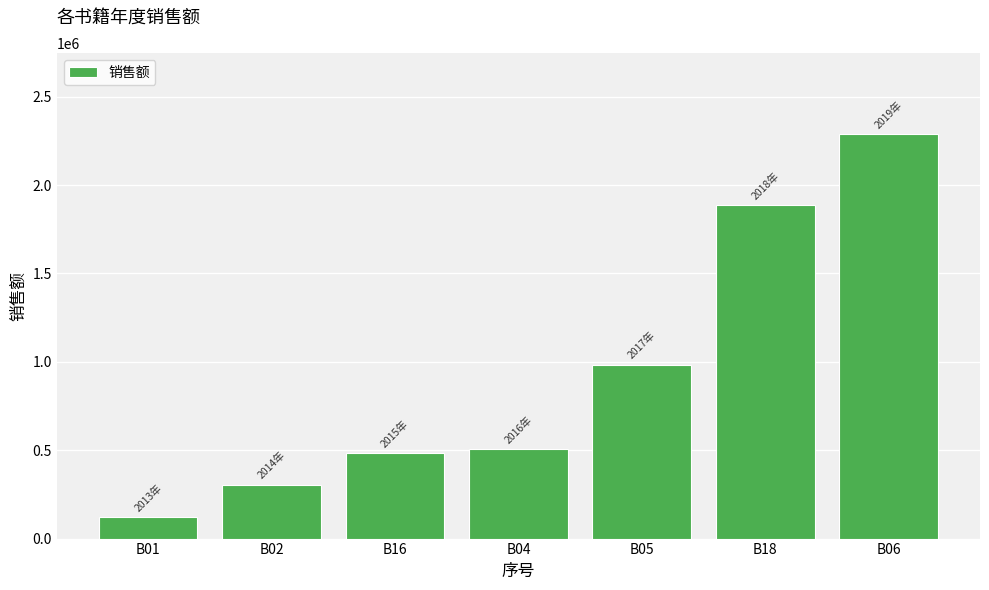

How many values are below 505088?

3